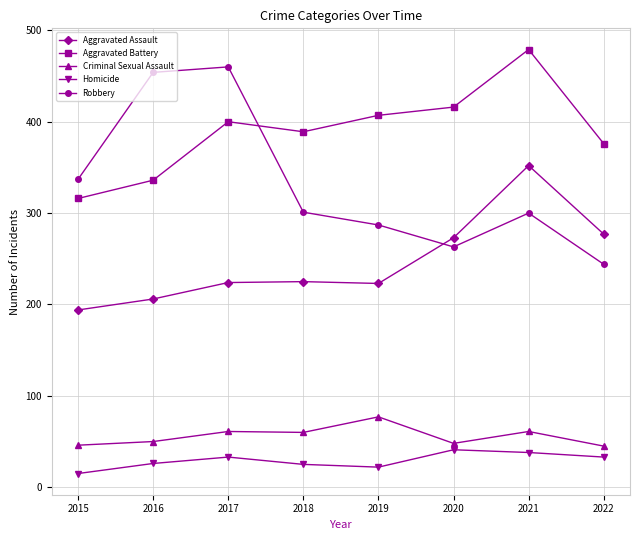

What is the spread (max minus min) of values at 2015?

322